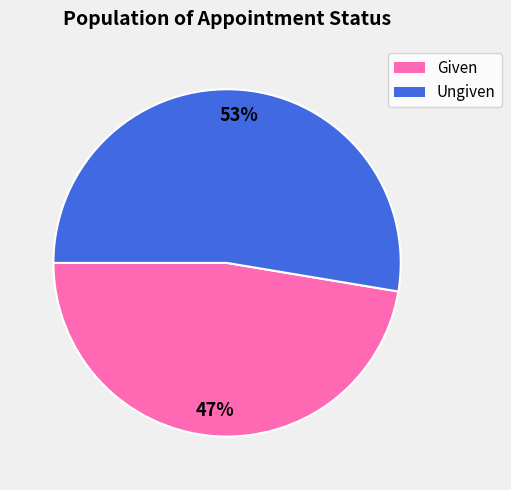

Count the number of slices in the pie.

2